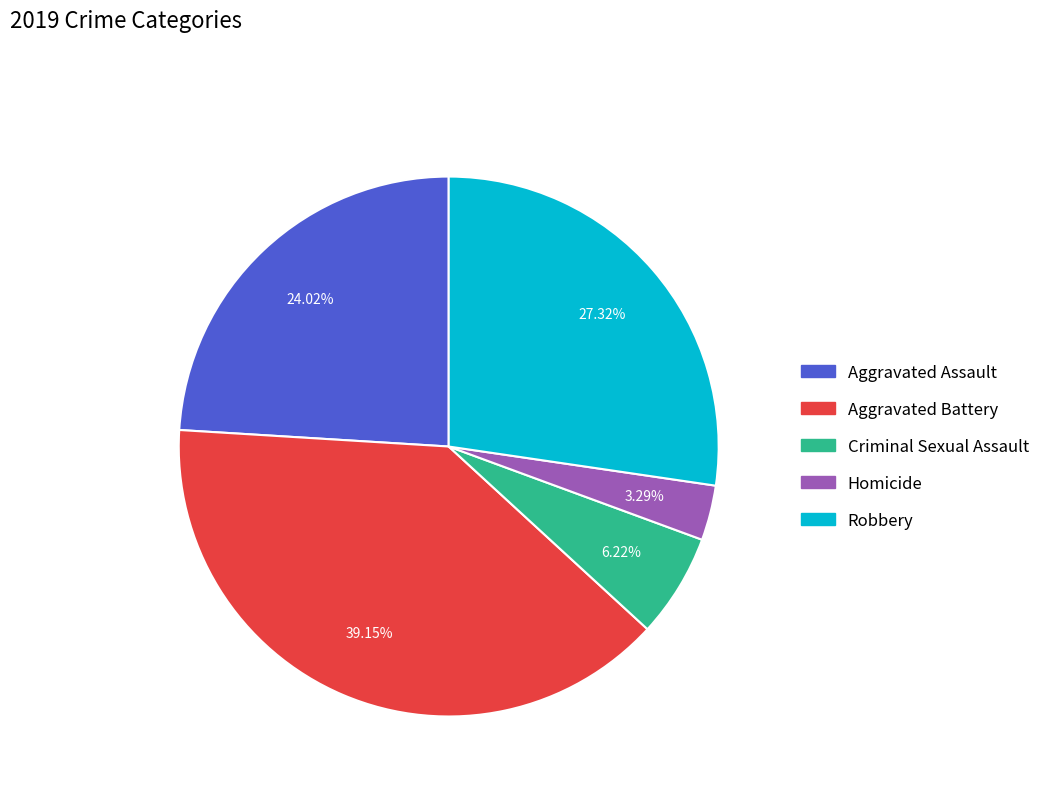

True or false: Aggravated Assault accounts for 24% of the total.

True